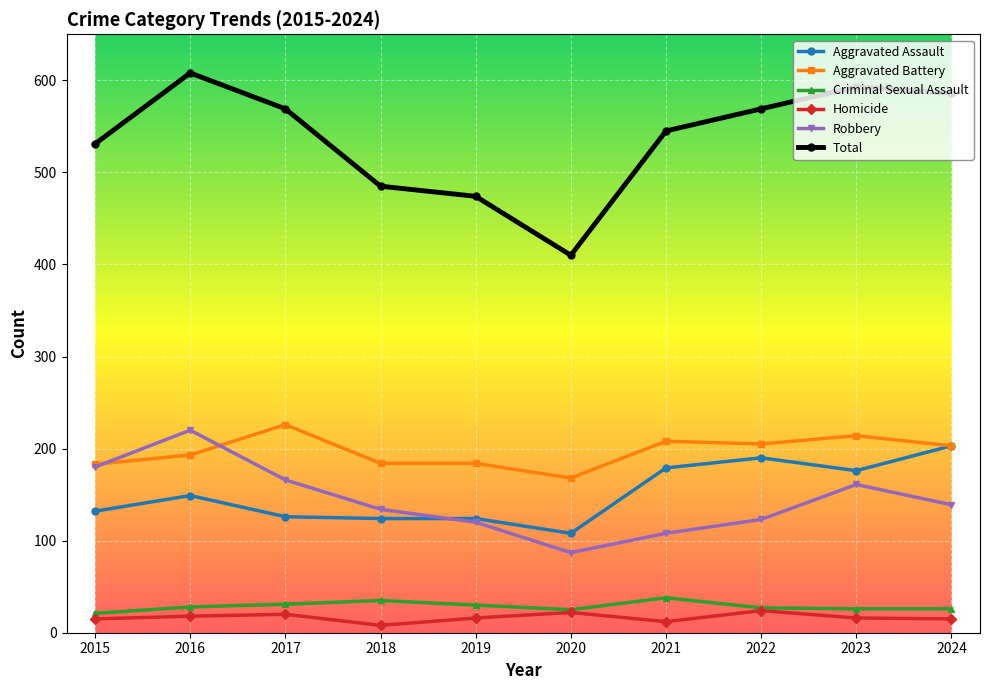

At which category does the chart reach its peak across all series?

2016